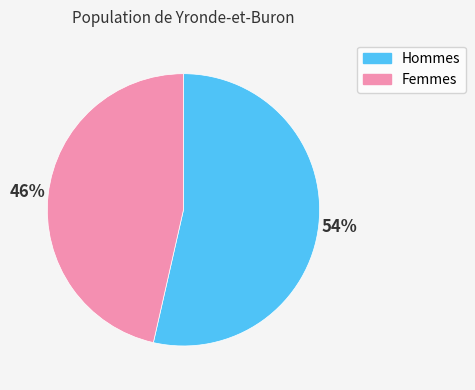

Is there a majority slice in this chart?

Yes